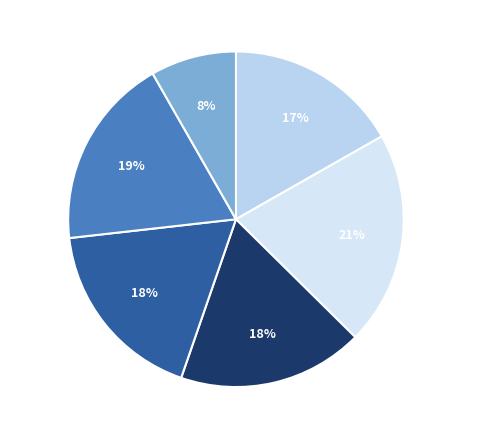

Combined, do Grupo IV y V and Grupo I y II account for over 50%?

No